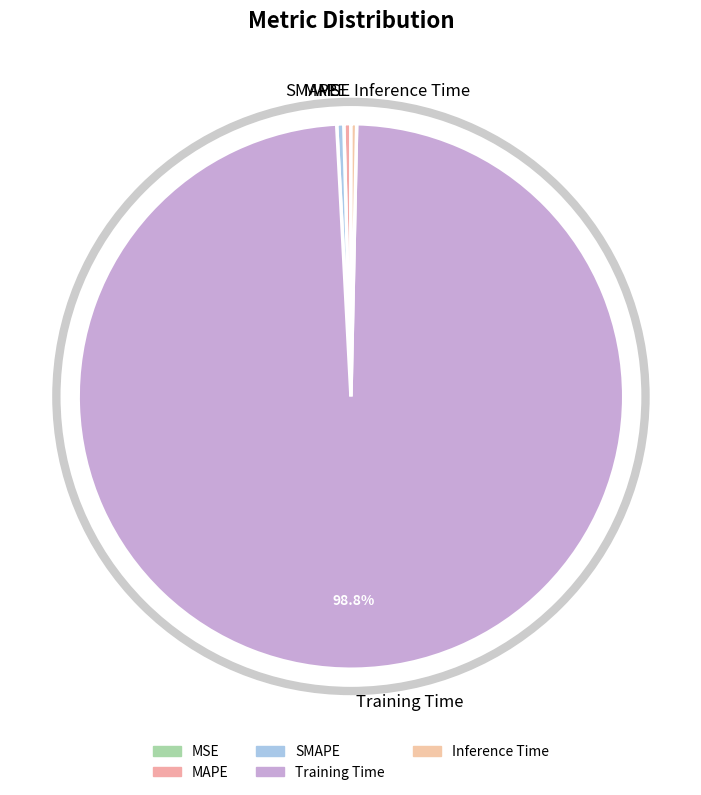

Which slice represents more than half of the pie?

Training Time